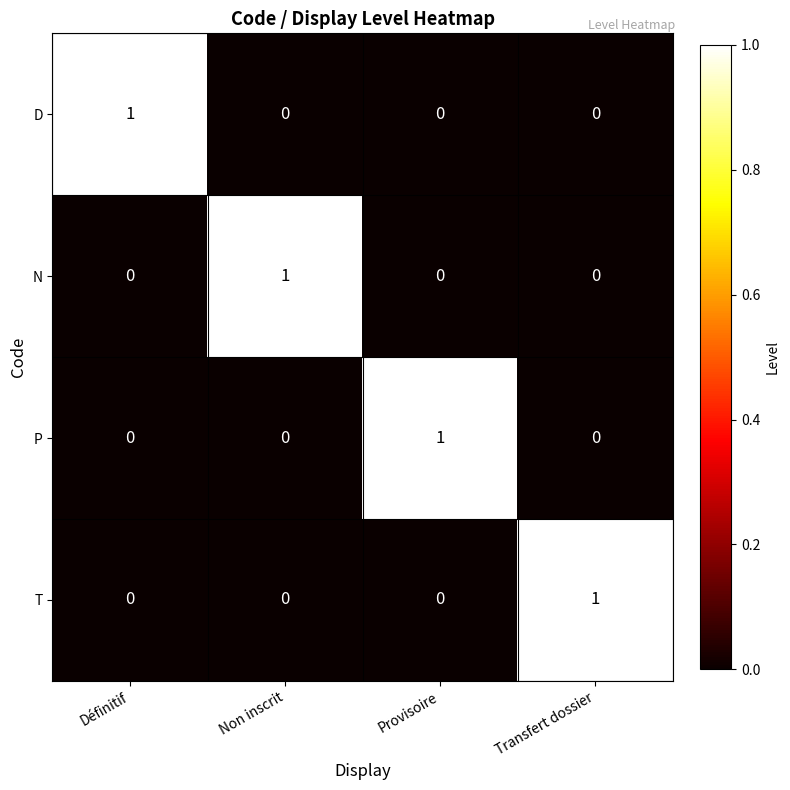

At which label does T reach its peak?

Transfert dossier